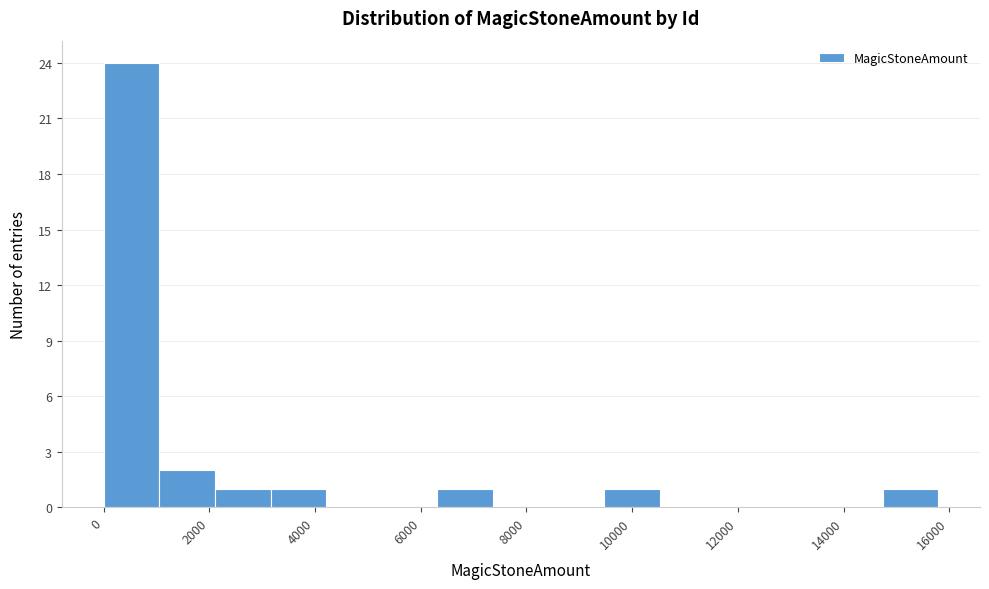

What is the height of the bar covering 1000 to 2200 on the x-axis? Neither the bar edges nor the heights are printed on the chart, so give them approximately, as read against the axes.

2